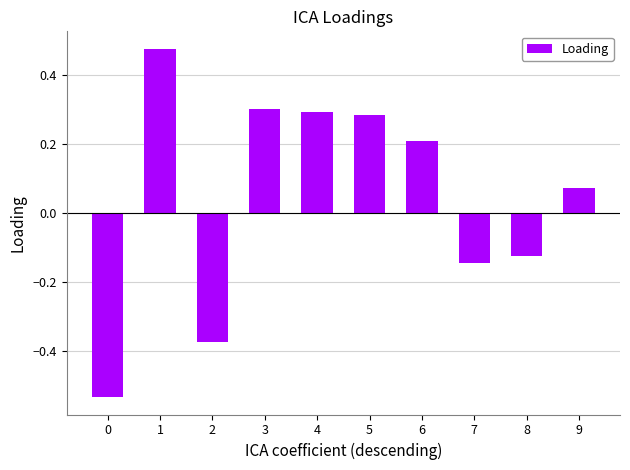

The value at 2 is -0.2. True or false?

False